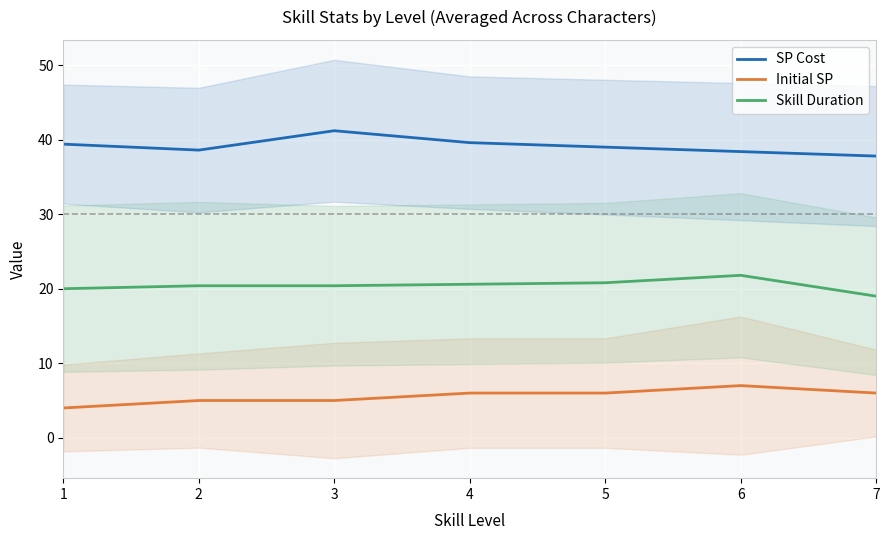

What is the total value across all series at 7?

62.8